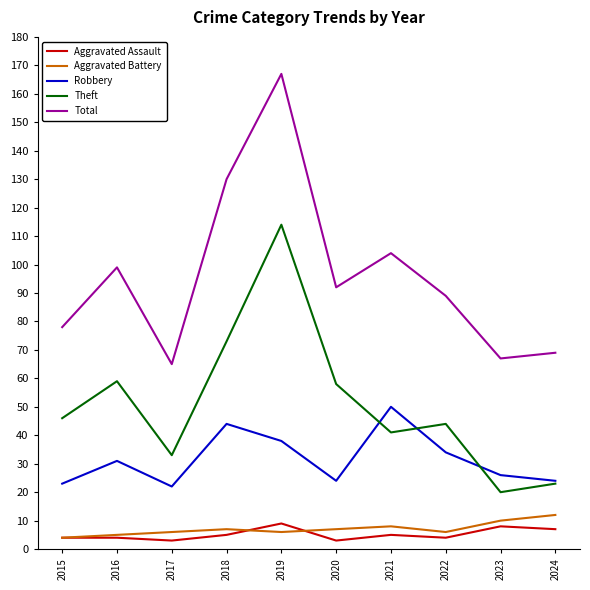

How many Aggravated Assault values are between 4 and 7?

6